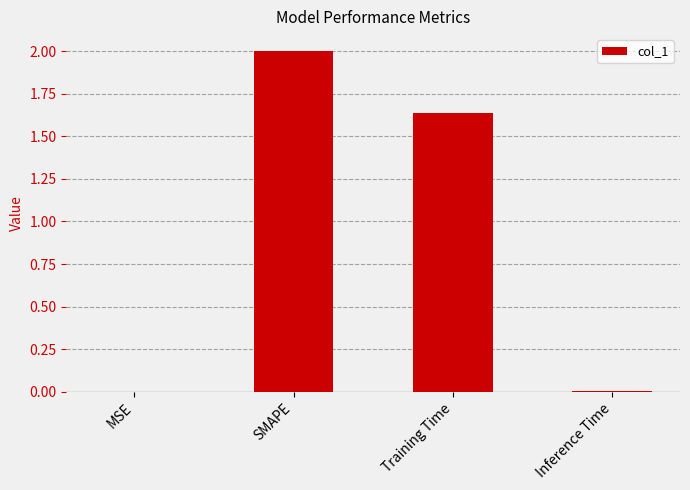

Is it true that the value at MSE is 0.0?

True